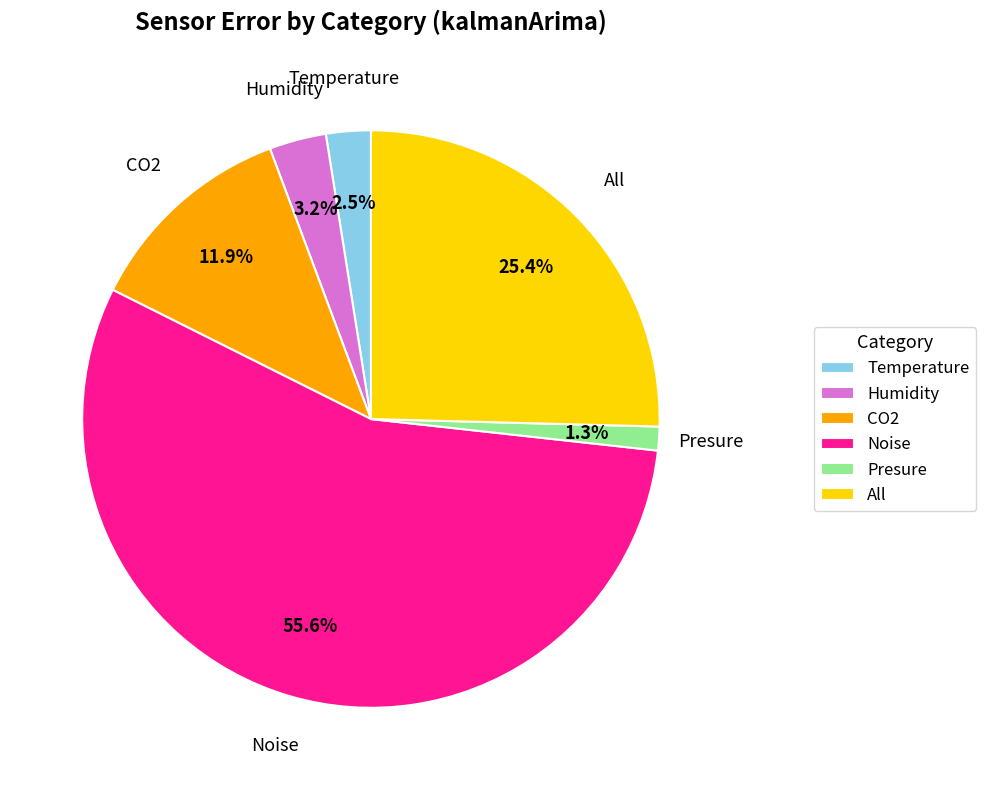

Is it true that Presure is 1% of the pie?

True